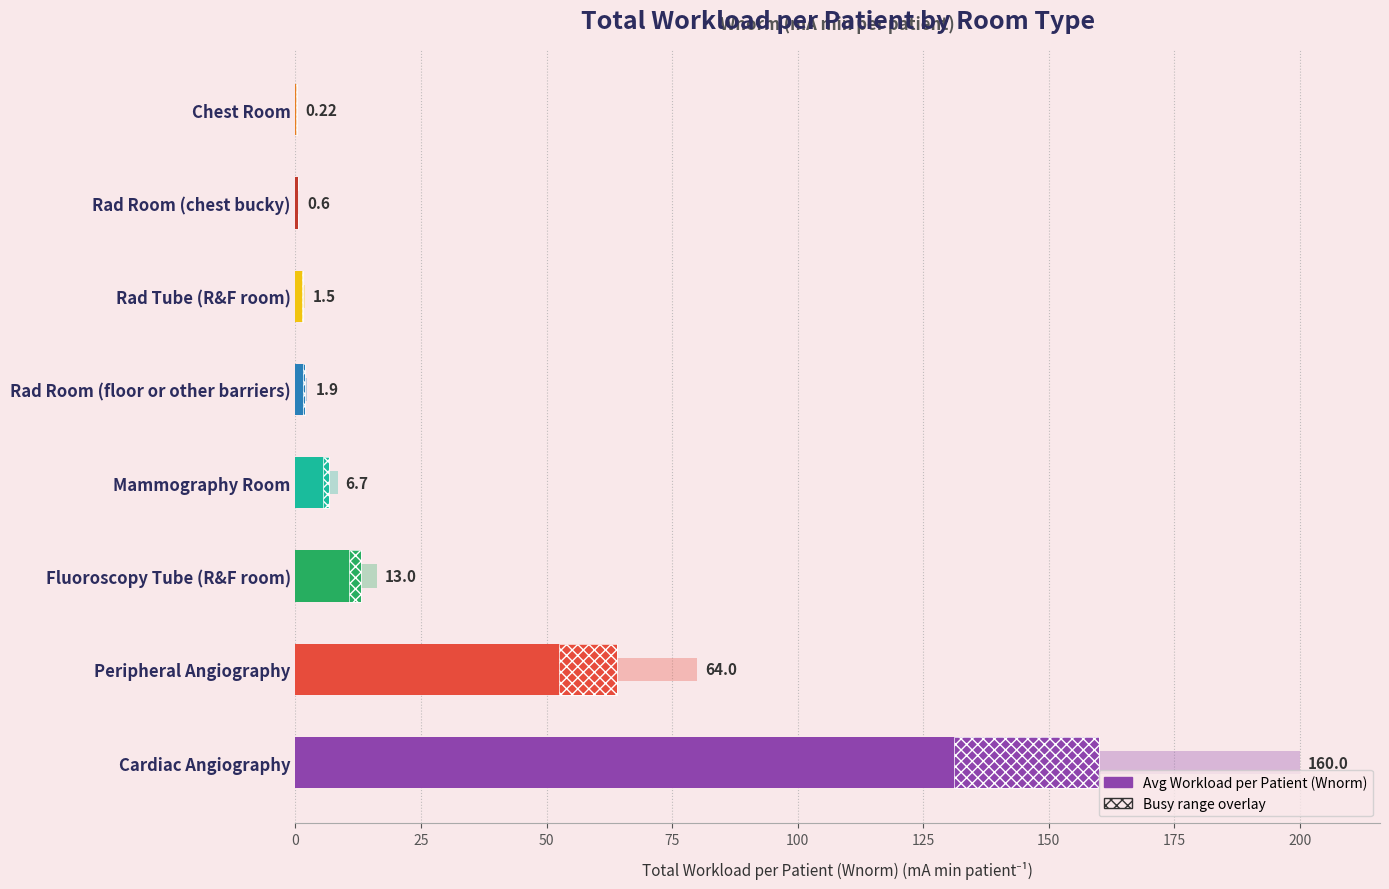

What is the difference between the second highest and minimum values?

63.8